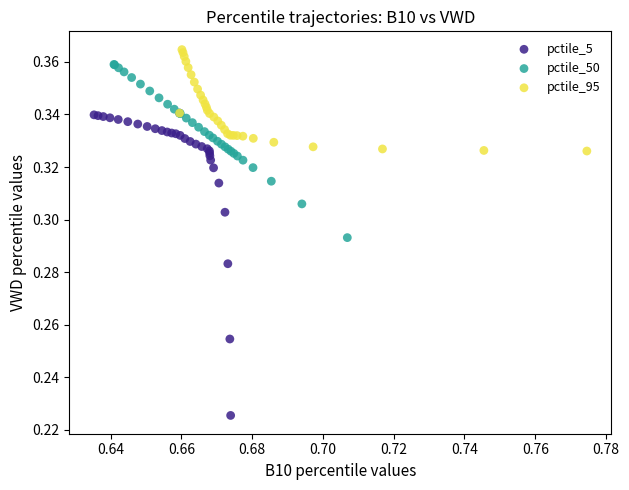

Which series contains the lowest Y value?

pctile_5